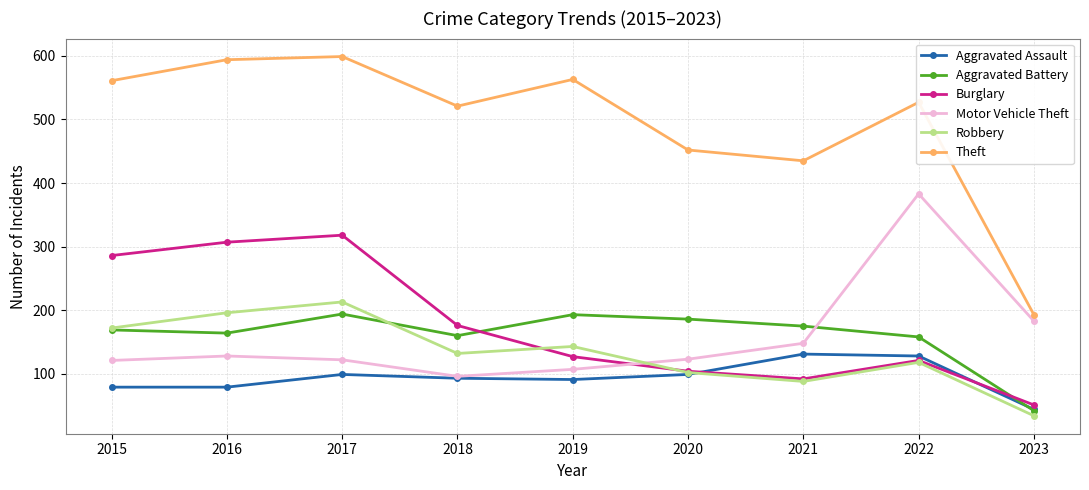

Is the value of Aggravated Assault at 2023 greater than the value of Theft at 2016?

No